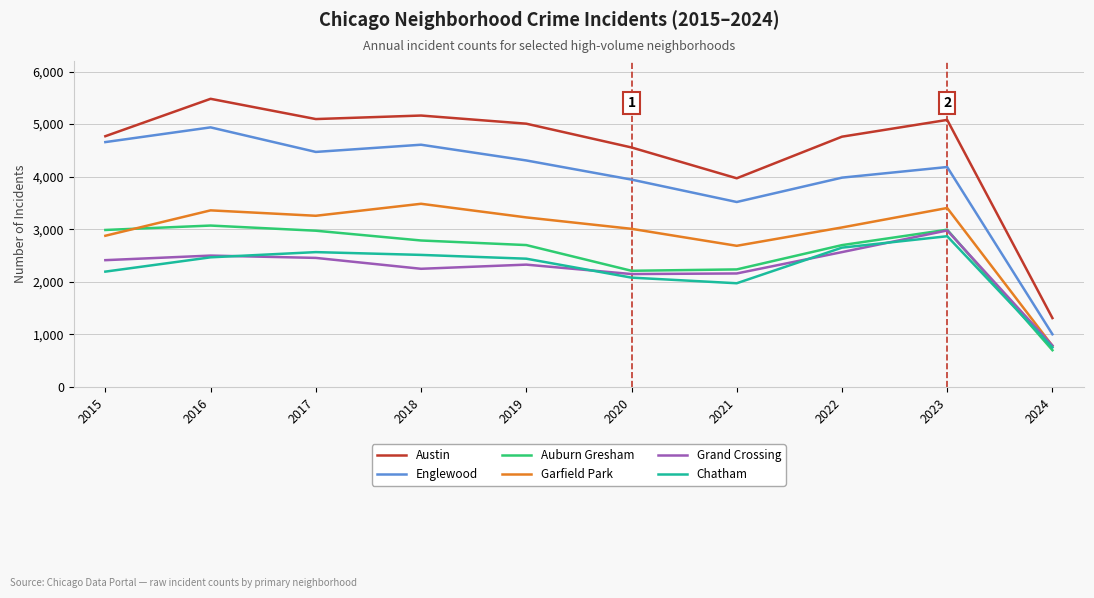

At which category is the sum across all series the highest?

2016